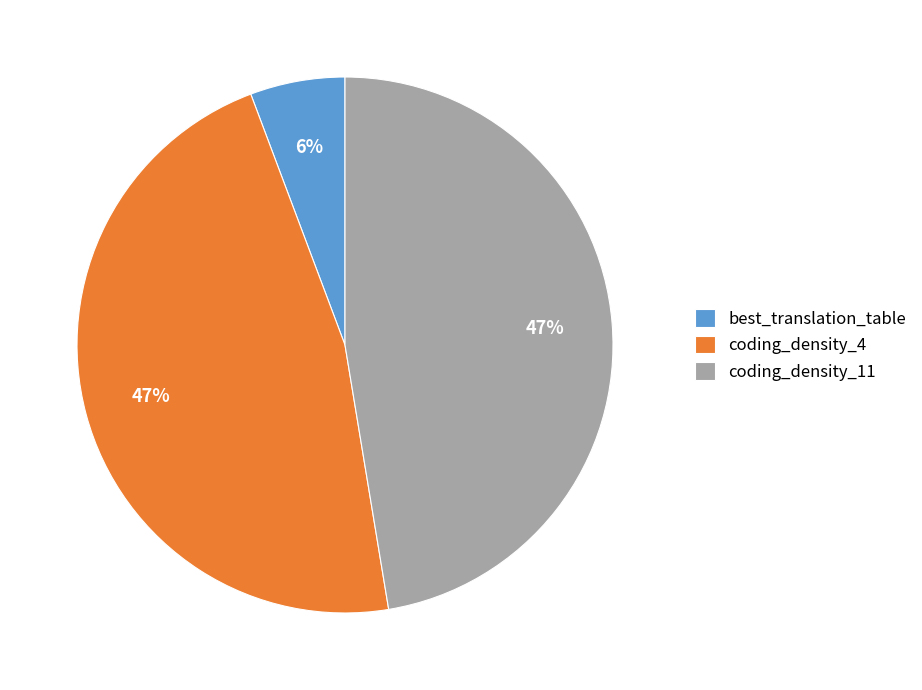

Between best_translation_table and coding_density_4, which is larger?

coding_density_4